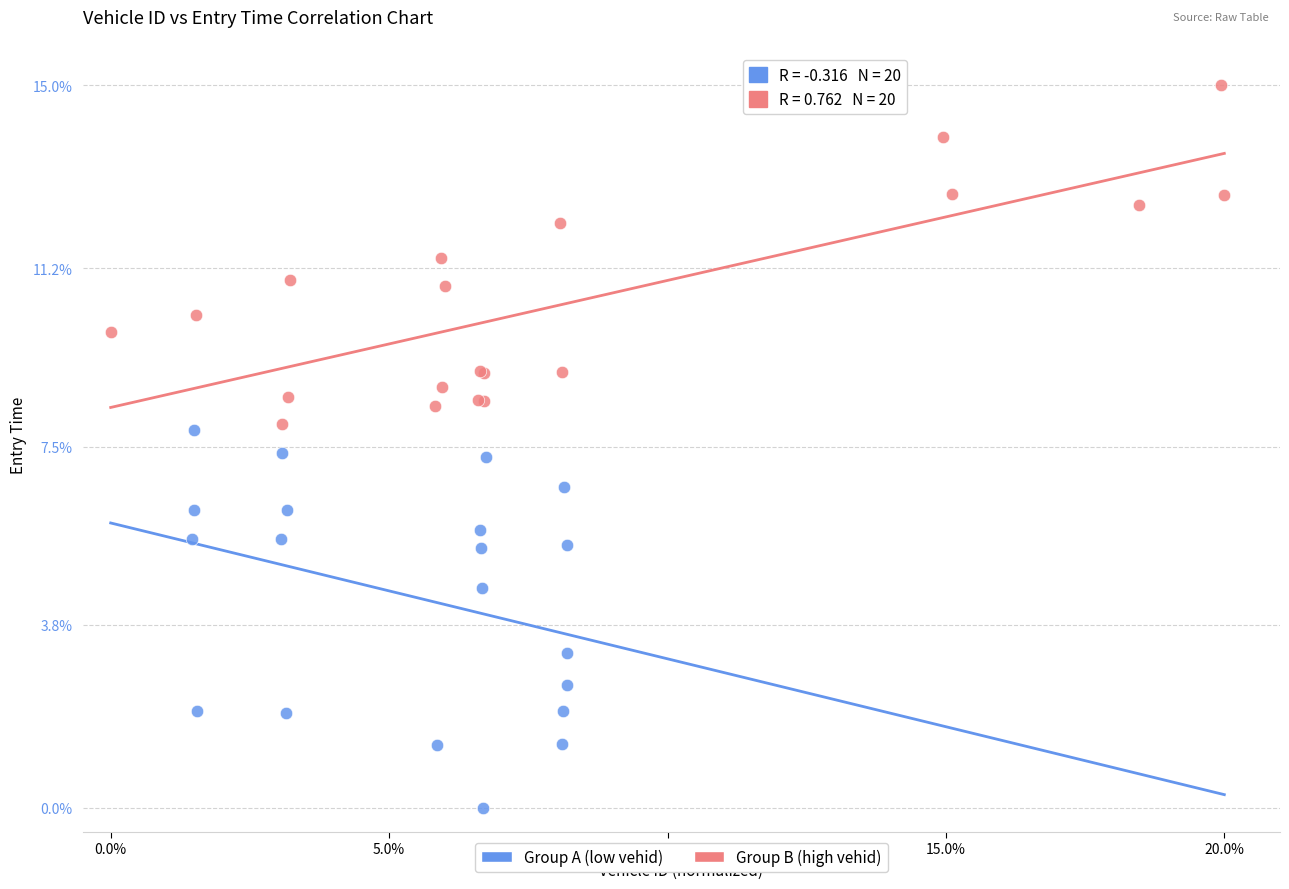

Which series contains the lowest Y value?

Group A (low vehid)